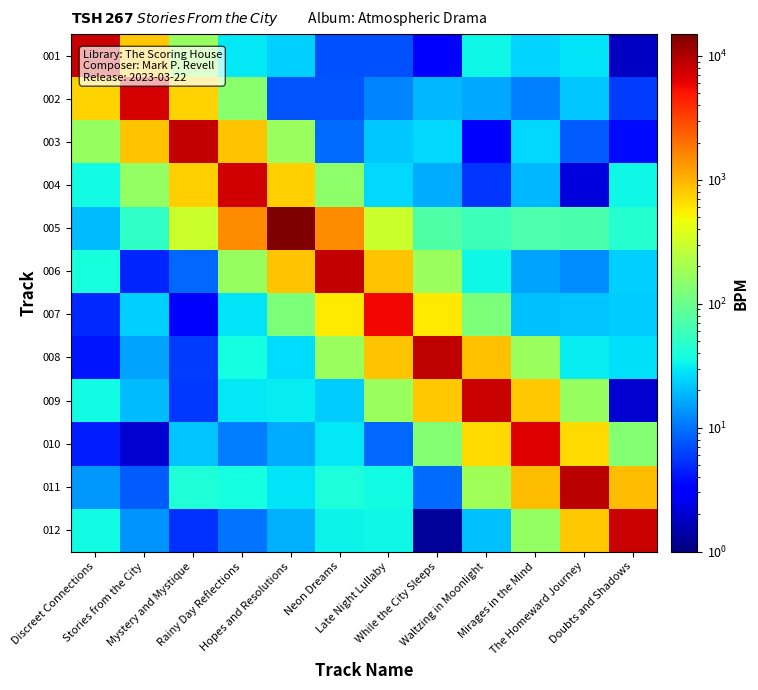

Reading left to right, extract all data points from this chart.

001: Discreet Connections=8000.0	Stories from the City=808.1	Mystery and Mystique=169.6	Rainy Day Reflections=29.5	Hopes and Resolutions=24.3	Neon Dreams=7.1	Late Night Lullaby=7.1	While the City Sleeps=3.3	Waltzing in Moonlight=34.8	Mirages in the Mind=24.4	The Homeward Journey=28.6	Doubts and Shadows=1.8
002: Discreet Connections=739.4	Stories from the City=7200.0	Mystery and Mystique=736.8	Rainy Day Reflections=146.9	Hopes and Resolutions=7.4	Neon Dreams=7.4	Late Night Lullaby=11.6	While the City Sleeps=19.4	Waltzing in Moonlight=16.1	Mirages in the Mind=11.2	The Homeward Journey=22.4	Doubts and Shadows=5.9
003: Discreet Connections=171.6	Stories from the City=848.0	Mystery and Mystique=8400.0	Rainy Day Reflections=849.7	Hopes and Resolutions=176.1	Neon Dreams=9.2	Late Night Lullaby=22.1	While the City Sleeps=25.3	Waltzing in Moonlight=2.9	Mirages in the Mind=25.9	The Homeward Journey=8.0	Doubts and Shadows=3.7
004: Discreet Connections=35.6	Stories from the City=159.7	Mystery and Mystique=766.4	Rainy Day Reflections=7500.0	Hopes and Resolutions=756.8	Neon Dreams=151.9	Late Night Lullaby=26.0	While the City Sleeps=17.1	Waltzing in Moonlight=5.5	Mirages in the Mind=19.1	The Homeward Journey=2.3	Doubts and Shadows=34.2
005: Discreet Connections=20.1	Stories from the City=50.0	Mystery and Mystique=303.8	Rainy Day Reflections=1510.9	Hopes and Resolutions=15000.0	Neon Dreams=1511.4	Late Night Lullaby=302.7	While the City Sleeps=72.7	Waltzing in Moonlight=58.4	Mirages in the Mind=70.5	The Homeward Journey=67.2	Doubts and Shadows=45.2
006: Discreet Connections=39.3	Stories from the City=4.7	Mystery and Mystique=9.1	Rainy Day Reflections=171.4	Hopes and Resolutions=857.2	Neon Dreams=8500.0	Late Night Lullaby=858.4	While the City Sleeps=173.4	Waltzing in Moonlight=35.4	Mirages in the Mind=15.8	The Homeward Journey=12.7	Doubts and Shadows=23.5
007: Discreet Connections=4.9	Stories from the City=23.5	Mystery and Mystique=3.1	Rainy Day Reflections=28.6	Hopes and Resolutions=124.0	Neon Dreams=584.8	Late Night Lullaby=5800.0	While the City Sleeps=581.1	Waltzing in Moonlight=124.3	Mirages in the Mind=20.8	The Homeward Journey=21.4	Doubts and Shadows=22.6
008: Discreet Connections=4.1	Stories from the City=16.1	Mystery and Mystique=5.9	Rainy Day Reflections=37.3	Hopes and Resolutions=27.2	Neon Dreams=176.0	Late Night Lullaby=862.2	While the City Sleeps=8600.0	Waltzing in Moonlight=866.9	Mirages in the Mind=175.9	The Homeward Journey=31.6	Doubts and Shadows=27.8
009: Discreet Connections=36.5	Stories from the City=19.9	Mystery and Mystique=5.8	Rainy Day Reflections=29.5	Hopes and Resolutions=31.4	Neon Dreams=23.5	Late Night Lullaby=171.9	While the City Sleeps=830.4	Waltzing in Moonlight=8200.0	Mirages in the Mind=830.9	The Homeward Journey=168.8	Doubts and Shadows=2.0
010: Discreet Connections=4.5	Stories from the City=2.0	Mystery and Mystique=21.4	Rainy Day Reflections=11.1	Hopes and Resolutions=17.3	Neon Dreams=30.0	Late Night Lullaby=9.0	While the City Sleeps=136.7	Waltzing in Moonlight=675.4	Mirages in the Mind=6600.0	The Homeward Journey=665.3	Doubts and Shadows=133.7
011: Discreet Connections=13.9	Stories from the City=8.2	Mystery and Mystique=42.4	Rainy Day Reflections=37.0	Hopes and Resolutions=29.2	Neon Dreams=39.8	Late Night Lullaby=36.8	While the City Sleeps=9.3	Waltzing in Moonlight=191.0	Mirages in the Mind=921.2	The Homeward Journey=9100.0	Doubts and Shadows=926.3
012: Discreet Connections=35.9	Stories from the City=13.4	Mystery and Mystique=5.3	Rainy Day Reflections=9.9	Hopes and Resolutions=17.7	Neon Dreams=32.9	Late Night Lullaby=34.6	While the City Sleeps=1.3	Waltzing in Moonlight=20.9	Mirages in the Mind=164.8	The Homeward Journey=805.2	Doubts and Shadows=8000.0